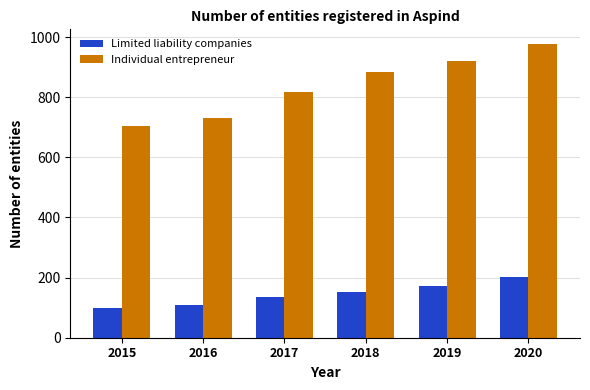

What is the minimum value for Individual entrepreneur?

703